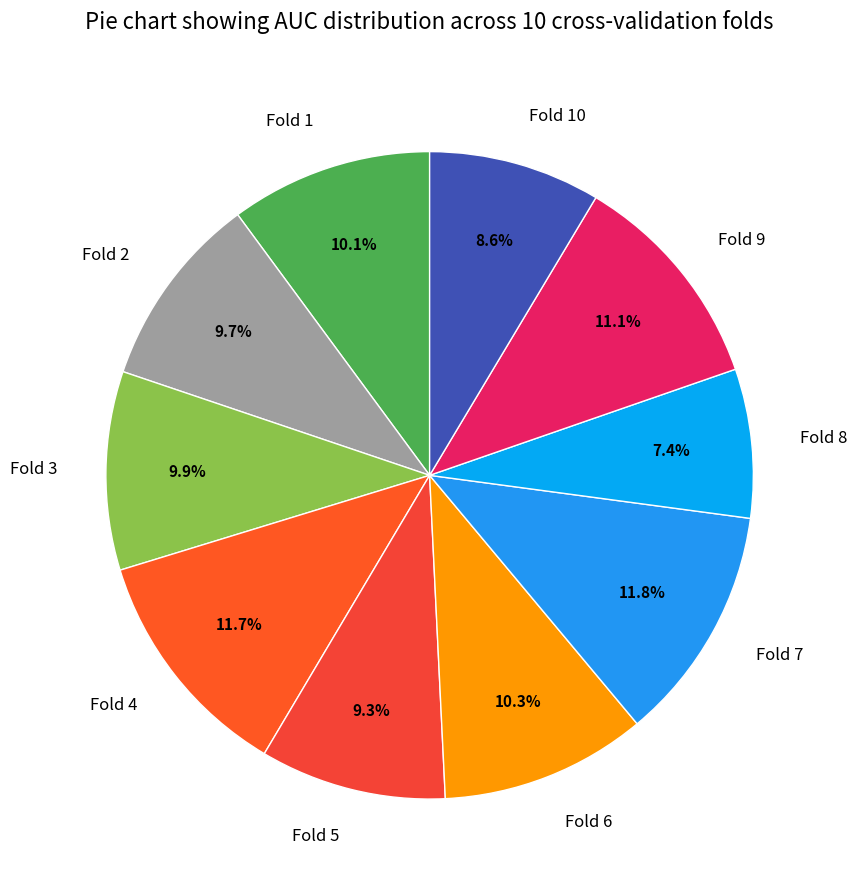

What is the smallest slice in the pie chart?

Fold 8